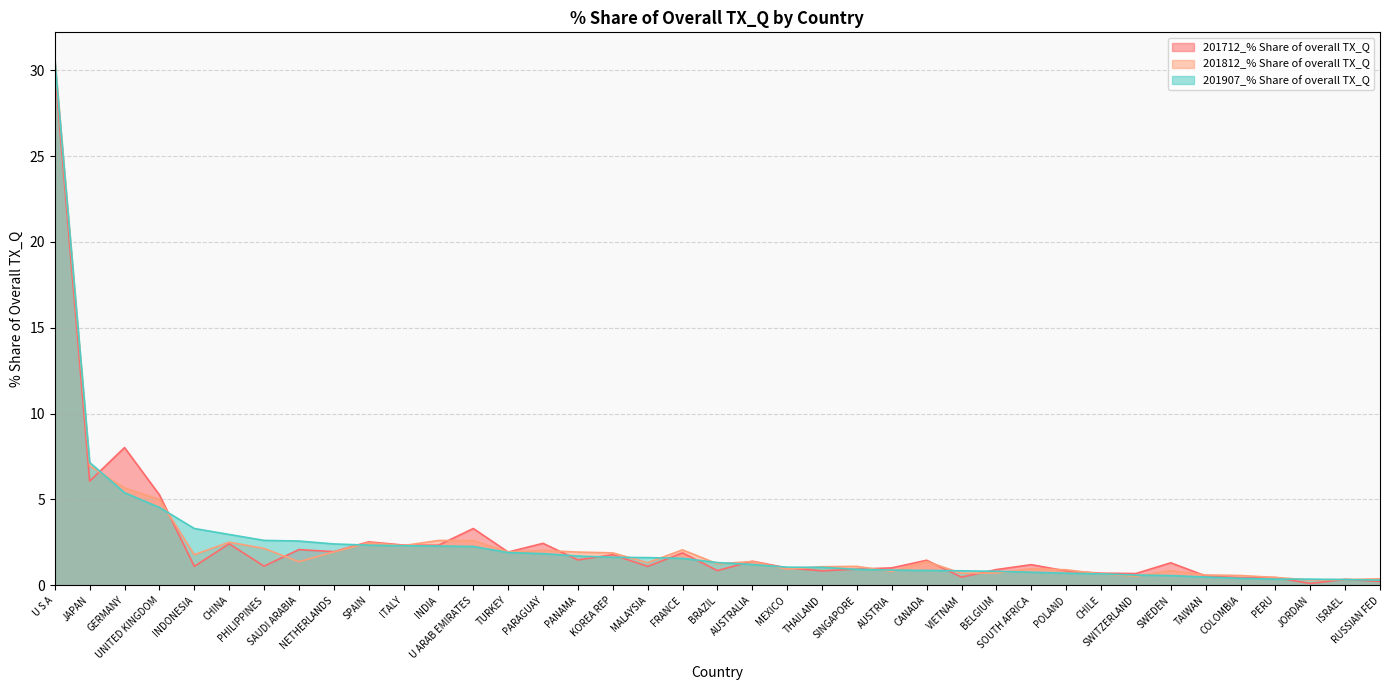

Reading right to left, what are all the values shown in this chart?

201712_% Share of overall TX_Q: RUSSIAN FED=0.2	ISRAEL=0.3	JORDAN=0.1	PERU=0.5	COLOMBIA=0.4	TAIWAN=0.5	SWEDEN=1.3	SWITZERLAND=0.7	CHILE=0.7	POLAND=0.8	SOUTH AFRICA=1.2	BELGIUM=0.9	VIETNAM=0.5	CANADA=1.5	AUSTRIA=1.0	SINGAPORE=0.9	THAILAND=0.8	MEXICO=1.0	AUSTRALIA=1.4	BRAZIL=0.9	FRANCE=1.9	MALAYSIA=1.1	KOREA REP=1.8	PANAMA=1.5	PARAGUAY=2.4	TURKEY=1.9	U ARAB EMIRATES=3.3	INDIA=2.3	ITALY=2.3	SPAIN=2.5	NETHERLANDS=2.0	SAUDI ARABIA=2.1	PHILIPPINES=1.1	CHINA=2.4	INDONESIA=1.1	UNITED KINGDOM=5.3	GERMANY=8.0	JAPAN=6.1	U S A=30.1
201812_% Share of overall TX_Q: RUSSIAN FED=0.4	ISRAEL=0.3	JORDAN=0.3	PERU=0.5	COLOMBIA=0.6	TAIWAN=0.6	SWEDEN=0.9	SWITZERLAND=0.5	CHILE=0.7	POLAND=0.9	SOUTH AFRICA=1.0	BELGIUM=0.7	VIETNAM=0.7	CANADA=1.4	AUSTRIA=0.8	SINGAPORE=1.1	THAILAND=1.1	MEXICO=0.9	AUSTRALIA=1.4	BRAZIL=1.2	FRANCE=2.1	MALAYSIA=1.3	KOREA REP=1.9	PANAMA=1.9	PARAGUAY=2.0	TURKEY=1.9	U ARAB EMIRATES=2.6	INDIA=2.6	ITALY=2.3	SPAIN=2.5	NETHERLANDS=1.9	SAUDI ARABIA=1.4	PHILIPPINES=2.1	CHINA=2.5	INDONESIA=1.8	UNITED KINGDOM=5.0	GERMANY=5.7	JAPAN=7.0	U S A=30.7
201907_% Share of overall TX_Q: RUSSIAN FED=0.3	ISRAEL=0.3	JORDAN=0.4	PERU=0.4	COLOMBIA=0.4	TAIWAN=0.5	SWEDEN=0.6	SWITZERLAND=0.6	CHILE=0.7	POLAND=0.7	SOUTH AFRICA=0.8	BELGIUM=0.8	VIETNAM=0.8	CANADA=0.9	AUSTRIA=0.9	SINGAPORE=0.9	THAILAND=1.0	MEXICO=1.1	AUSTRALIA=1.2	BRAZIL=1.3	FRANCE=1.6	MALAYSIA=1.6	KOREA REP=1.6	PANAMA=1.7	PARAGUAY=1.8	TURKEY=1.9	U ARAB EMIRATES=2.3	INDIA=2.3	ITALY=2.3	SPAIN=2.3	NETHERLANDS=2.4	SAUDI ARABIA=2.6	PHILIPPINES=2.6	CHINA=3.0	INDONESIA=3.3	UNITED KINGDOM=4.5	GERMANY=5.4	JAPAN=7.2	U S A=30.6